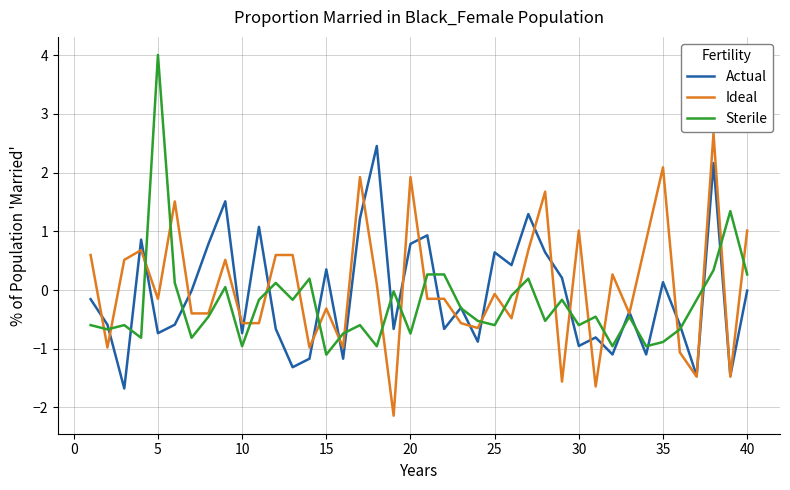

Which series has the largest range (max minus min)?

Sterile